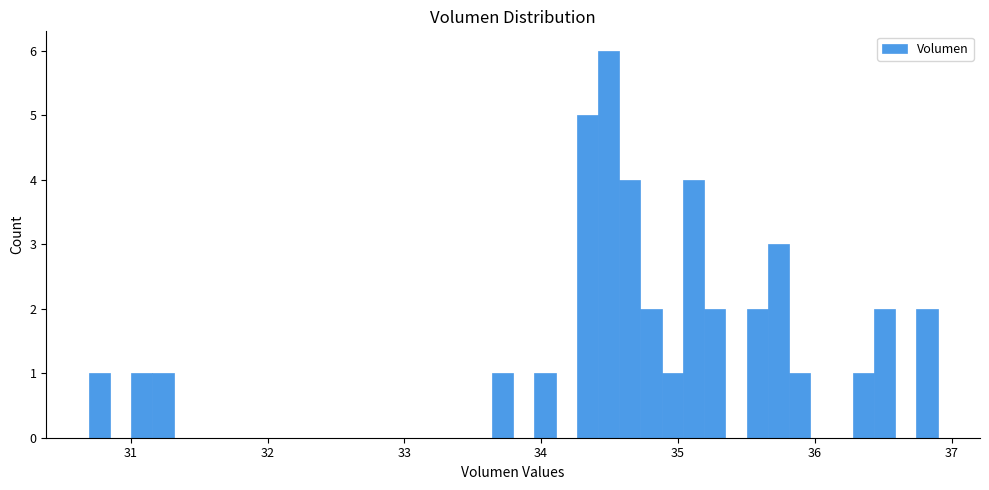

Around what value on the x-axis is the tallest bar? Give the approximate position of its centre, as read against the axis.

34.5